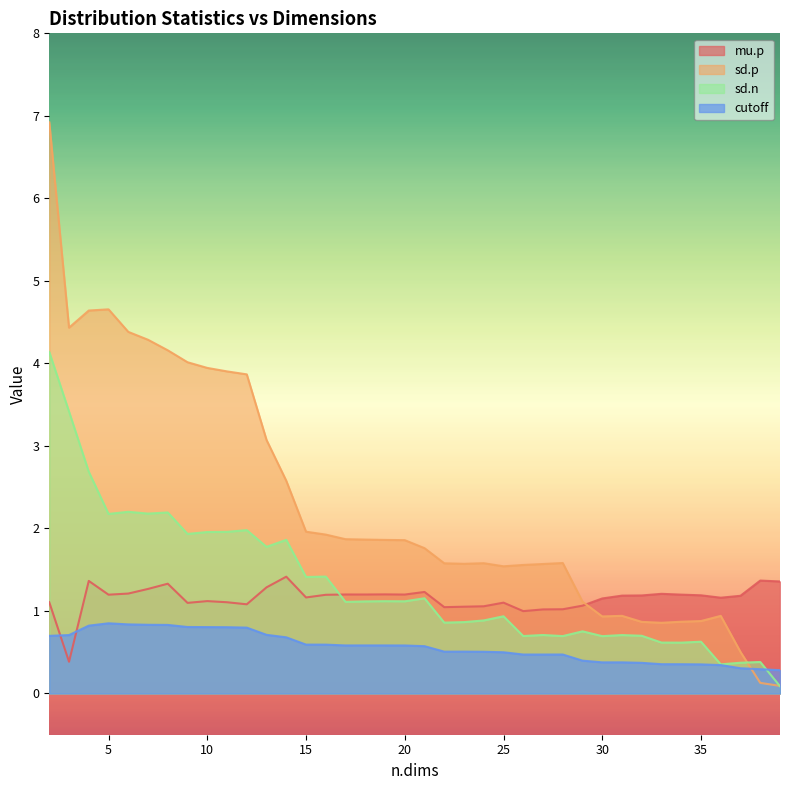

At 14, list the series in order from largest to smallest.

sd.p, sd.n, mu.p, cutoff